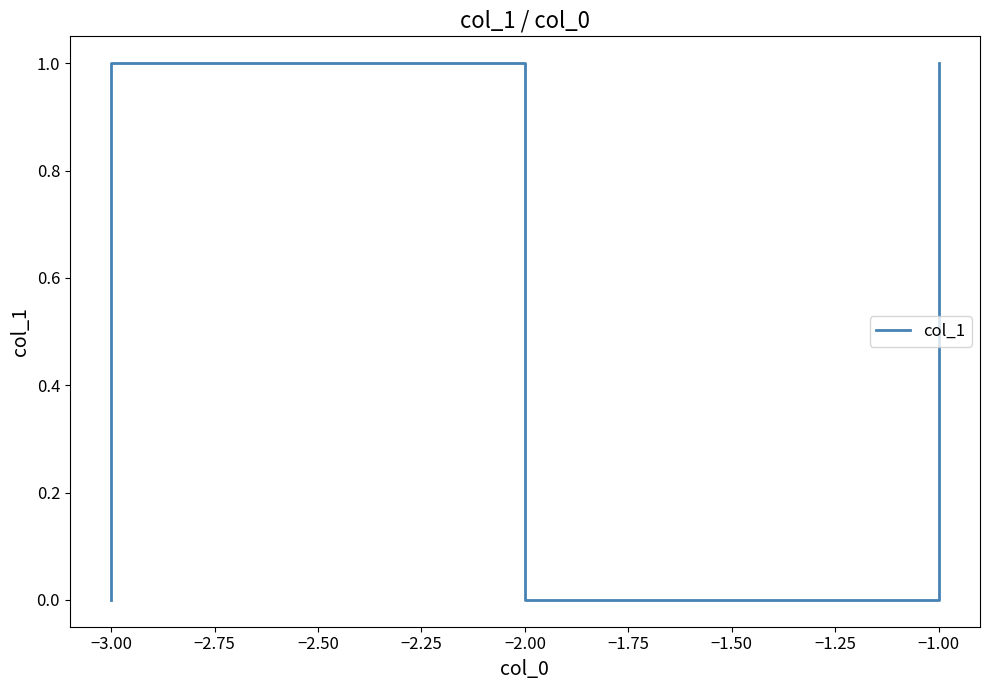

Reading right to left, extract all data points from this chart.

1	0	0	1	1	0